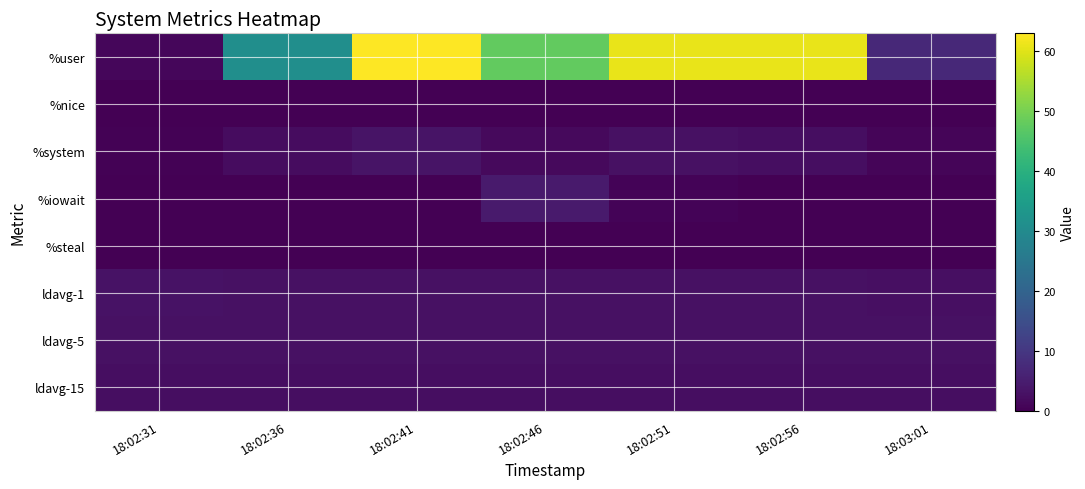

What is the difference between the highest and lowest values at 18:03:01?

7.2